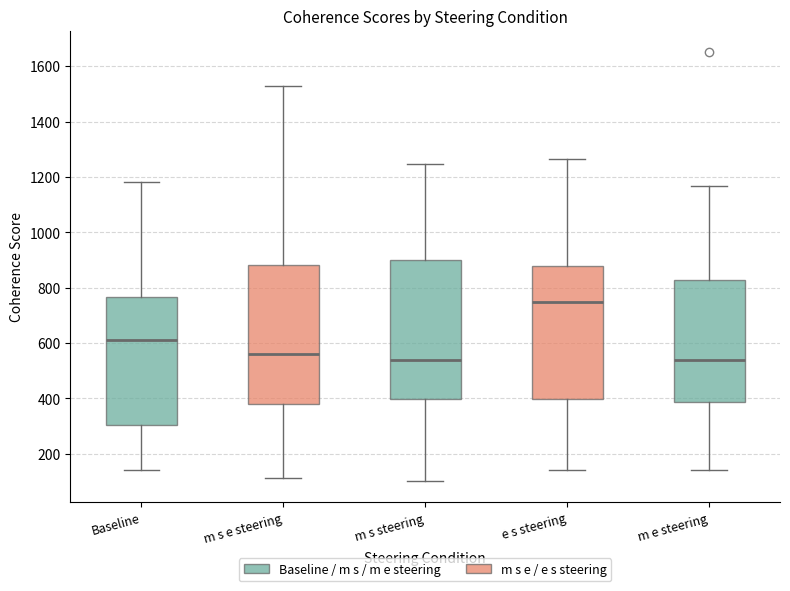

Reading left to right, read every box against the y-axis: the position of its median line, the range the box covers, and the ends of its whiskers. The values are not printed on the chart, so give them approximately, as read against the axis.

Baseline: median 620, box 300 to 760, whiskers 140 to 1180
m s e steering: median 560, box 380 to 880, whiskers 120 to 1540
m s steering: median 540, box 400 to 900, whiskers 100 to 1240
e s steering: median 740, box 400 to 880, whiskers 140 to 1260
m e steering: median 540, box 380 to 820, whiskers 140 to 1160